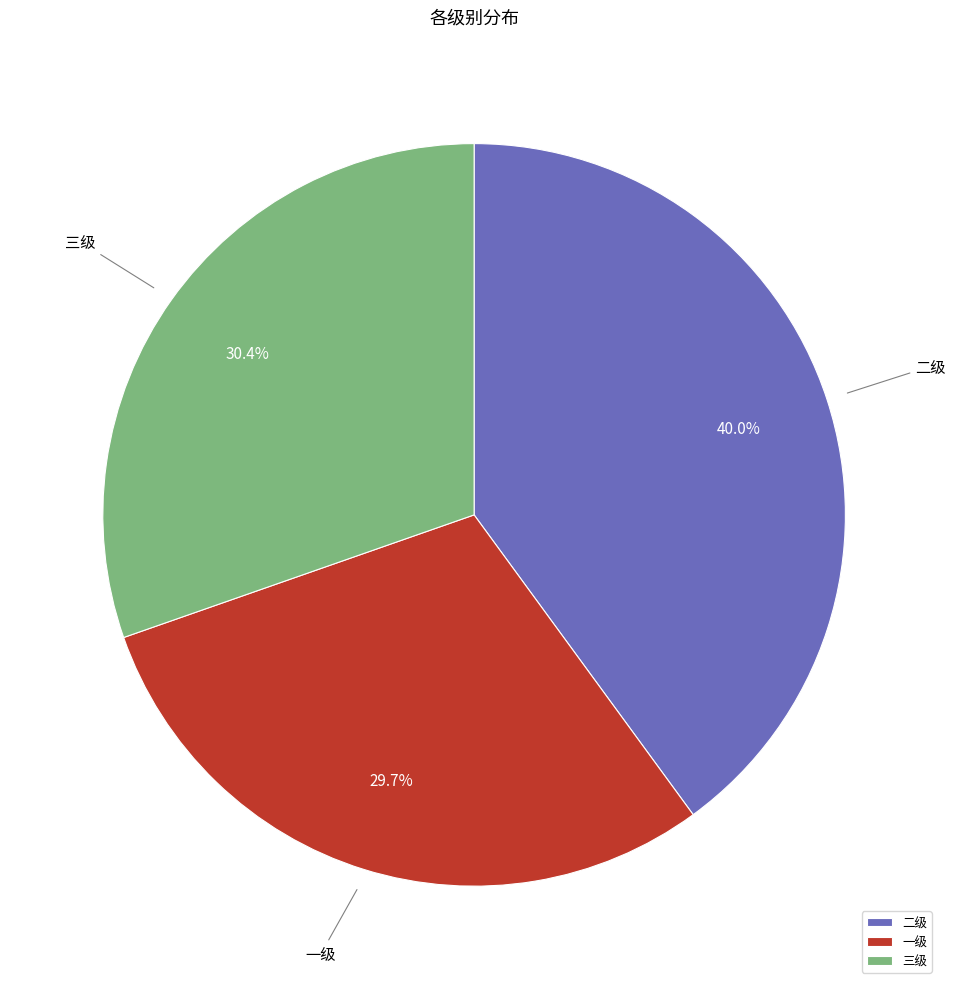

True or false: 一级 accounts for 19% of the total.

False